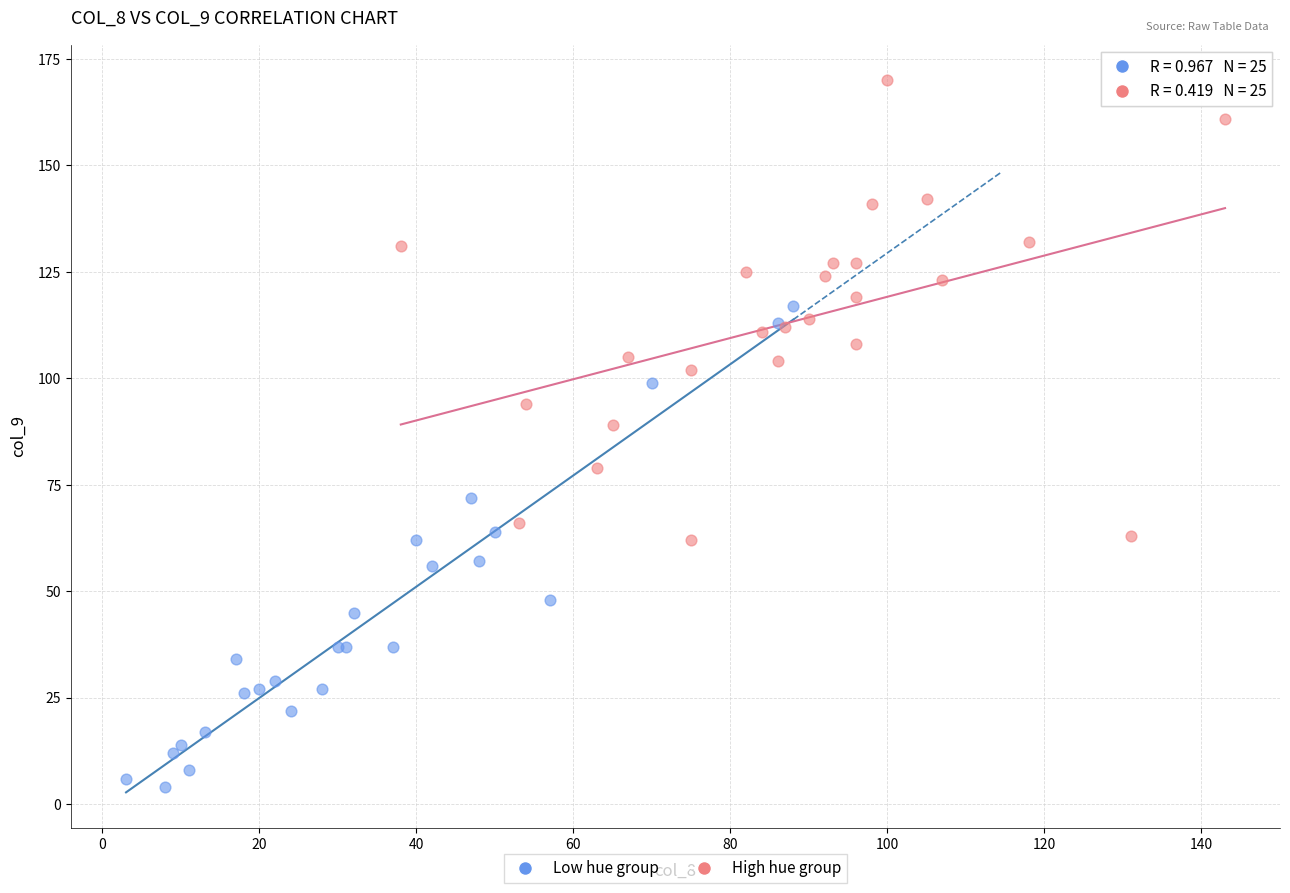

Which series contains the highest Y value?

High hue group